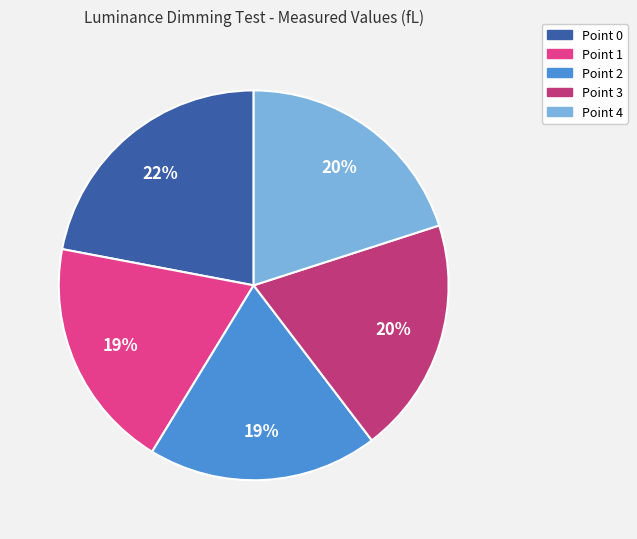

To the nearest percent, what is the average slice percentage?

20%